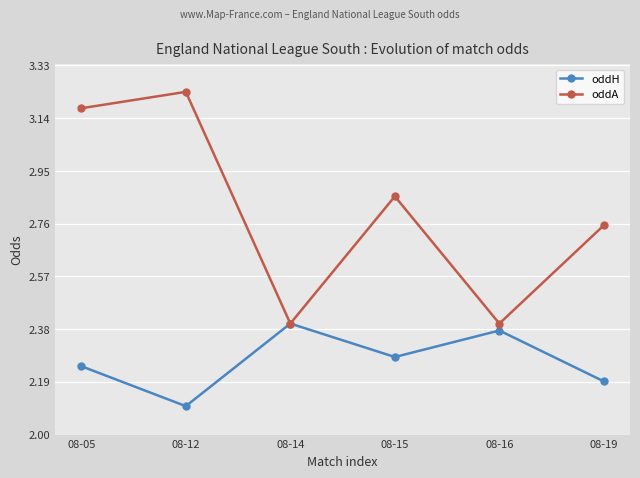

At which category does the chart reach its minimum across all series?

08-12